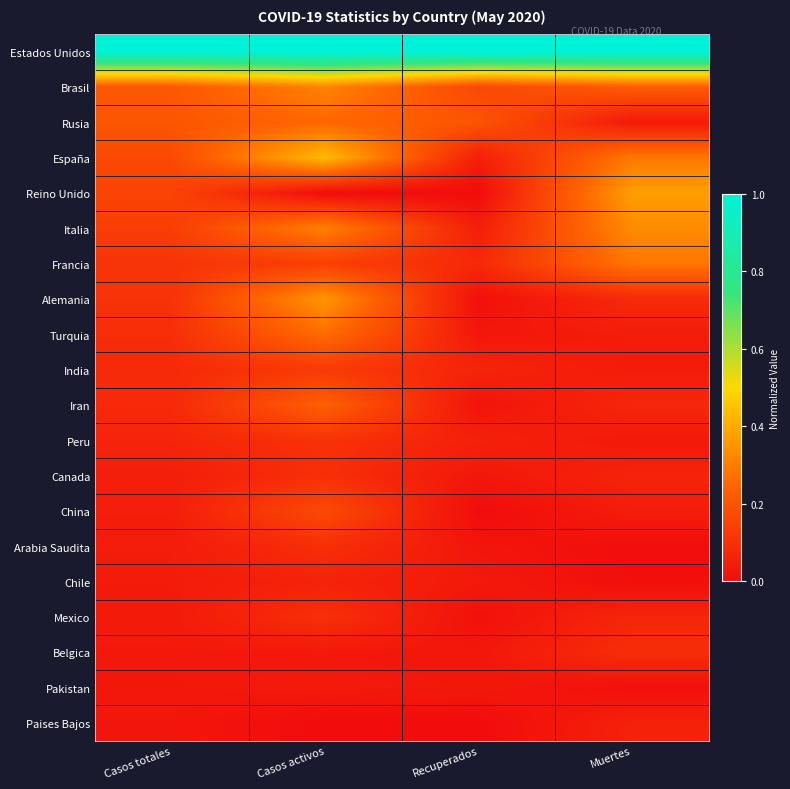

What is the greatest value displayed?

1.0